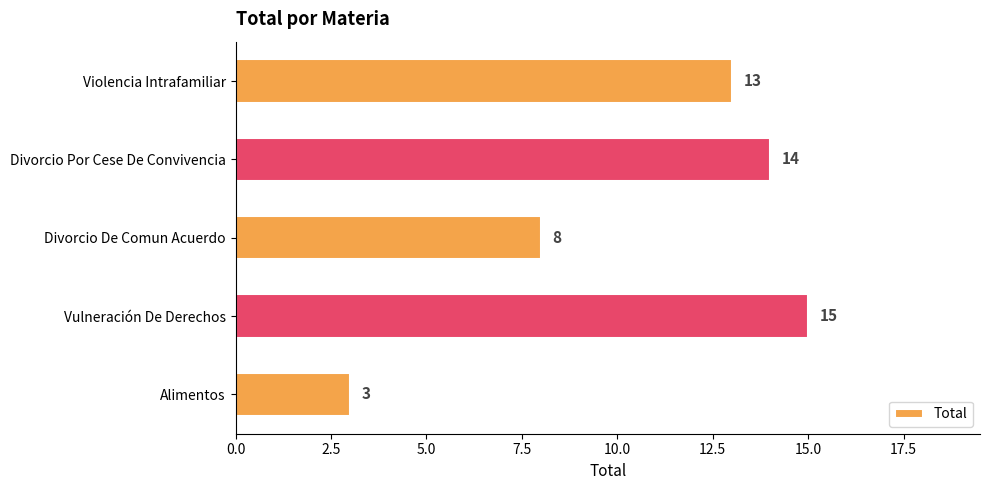

True or false: the data shows 3 at Alimentos.

True